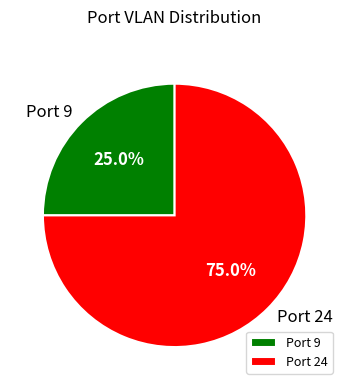

Is there a majority slice in this chart?

Yes